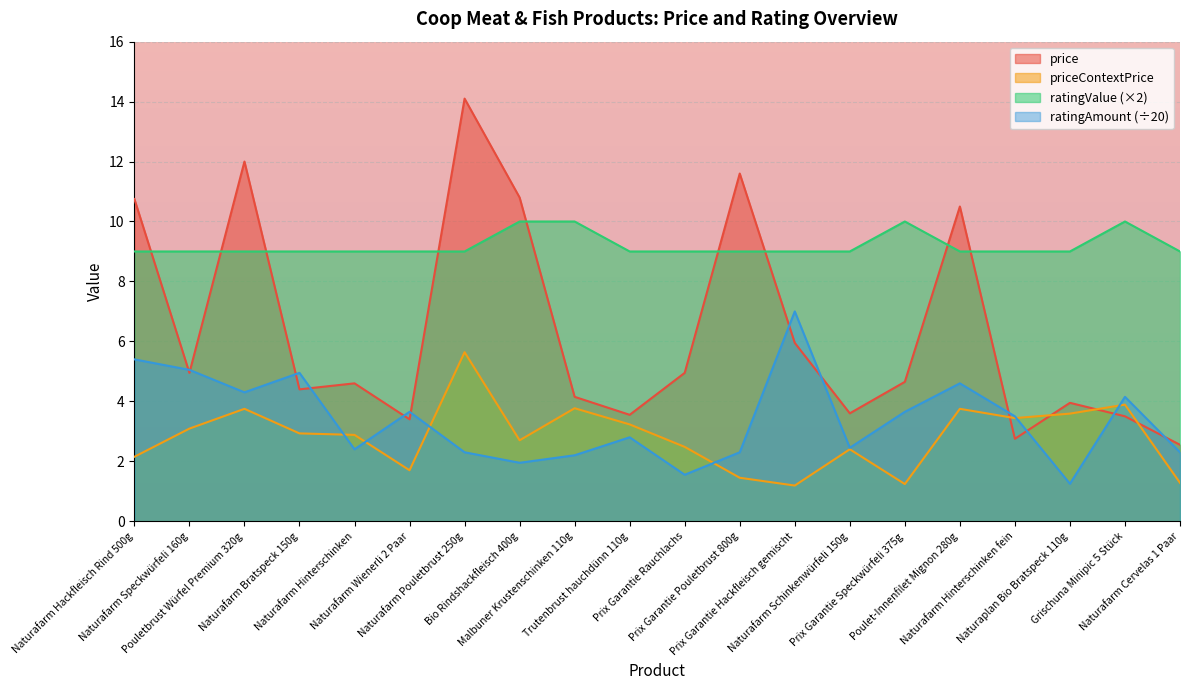

What is the average value of the ratingValue series?

9.2